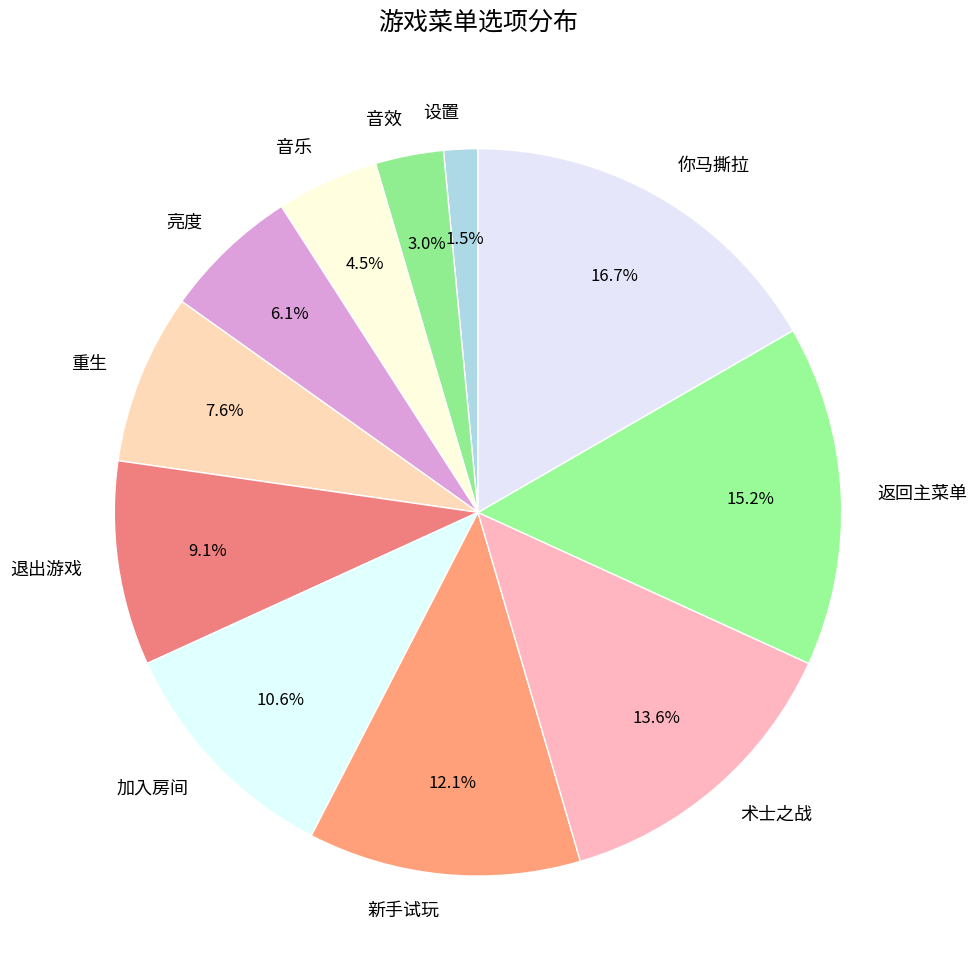

Which has a higher value, 设置 or 重生?

重生